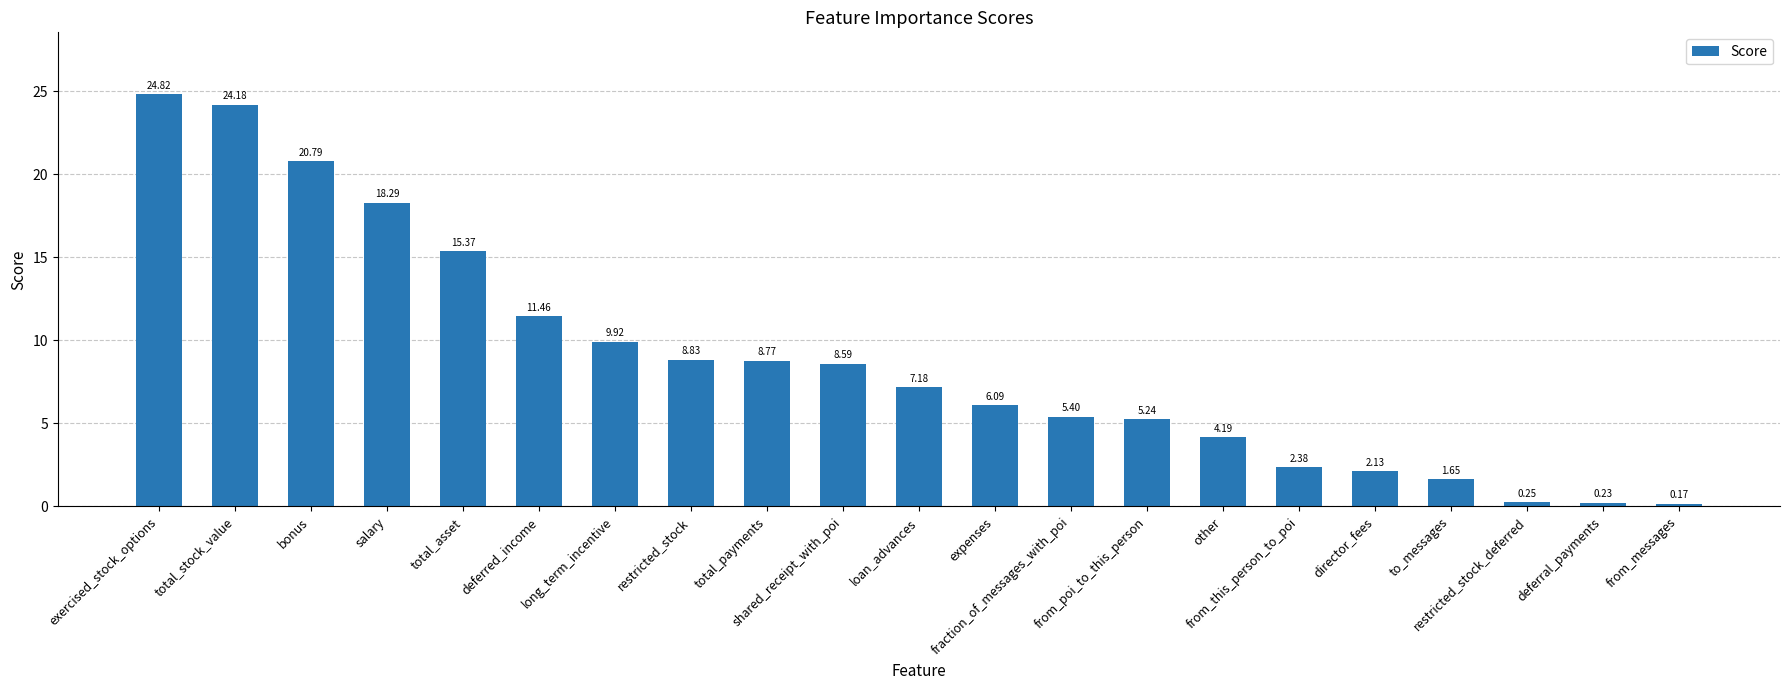

List the labels in order of value, smallest first.

from_messages, deferral_payments, restricted_stock_deferred, to_messages, director_fees, from_this_person_to_poi, other, from_poi_to_this_person, fraction_of_messages_with_poi, expenses, loan_advances, shared_receipt_with_poi, total_payments, restricted_stock, long_term_incentive, deferred_income, total_asset, salary, bonus, total_stock_value, exercised_stock_options